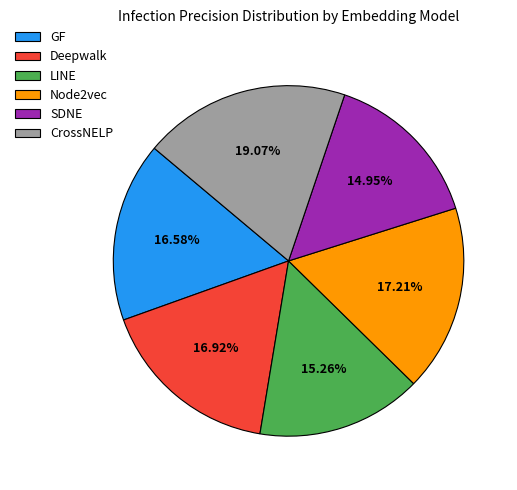

Which category has the biggest portion of the pie?

CrossNELP